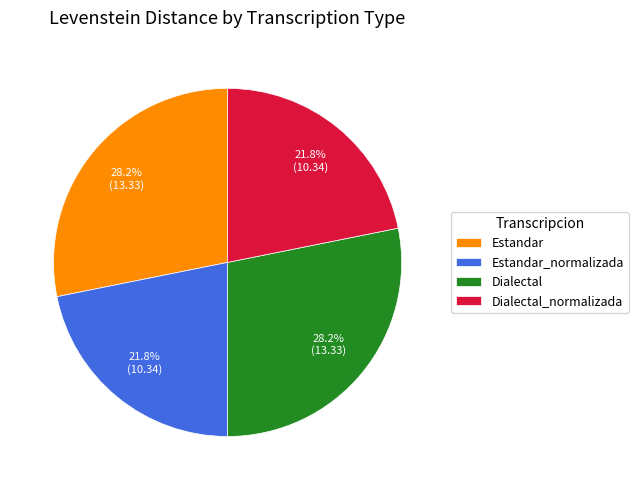

What percentage is the Estandar_normalizada slice, to the nearest percent?

22%